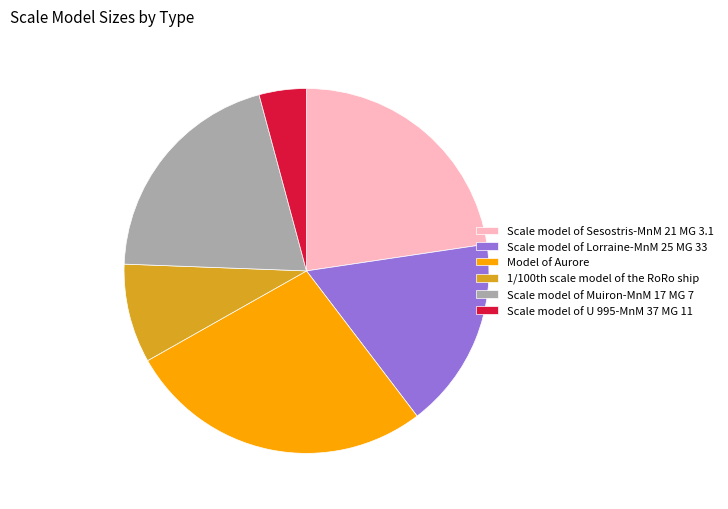

Approximately how many times larger is the value at Model of Aurore compared to Scale model of Lorraine-MnM 25 MG 33?

1.6